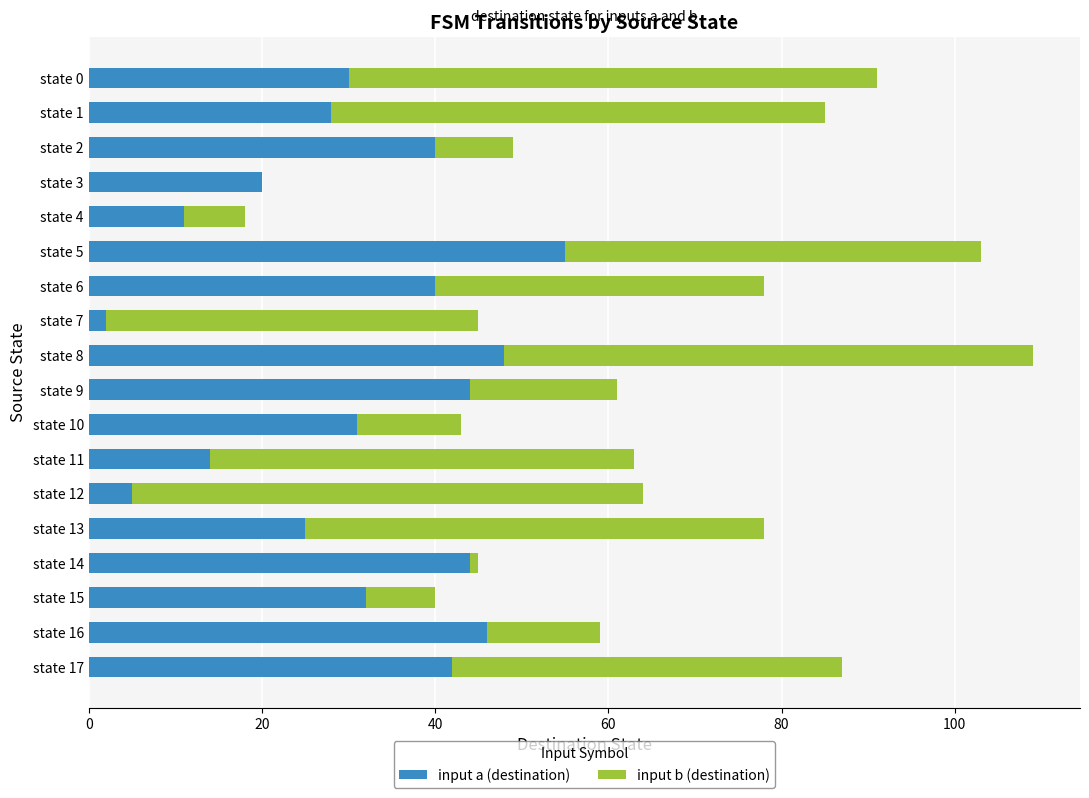

True or false: input a (destination) has a value of 21 at state 16.

False